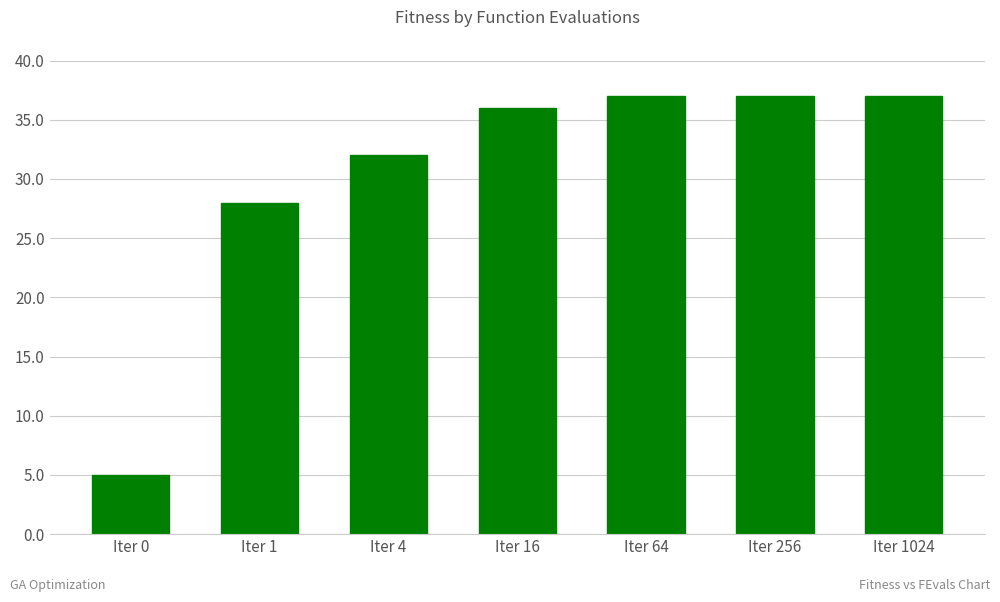

Are the bars grouped side by side (vs. stacked)?

No